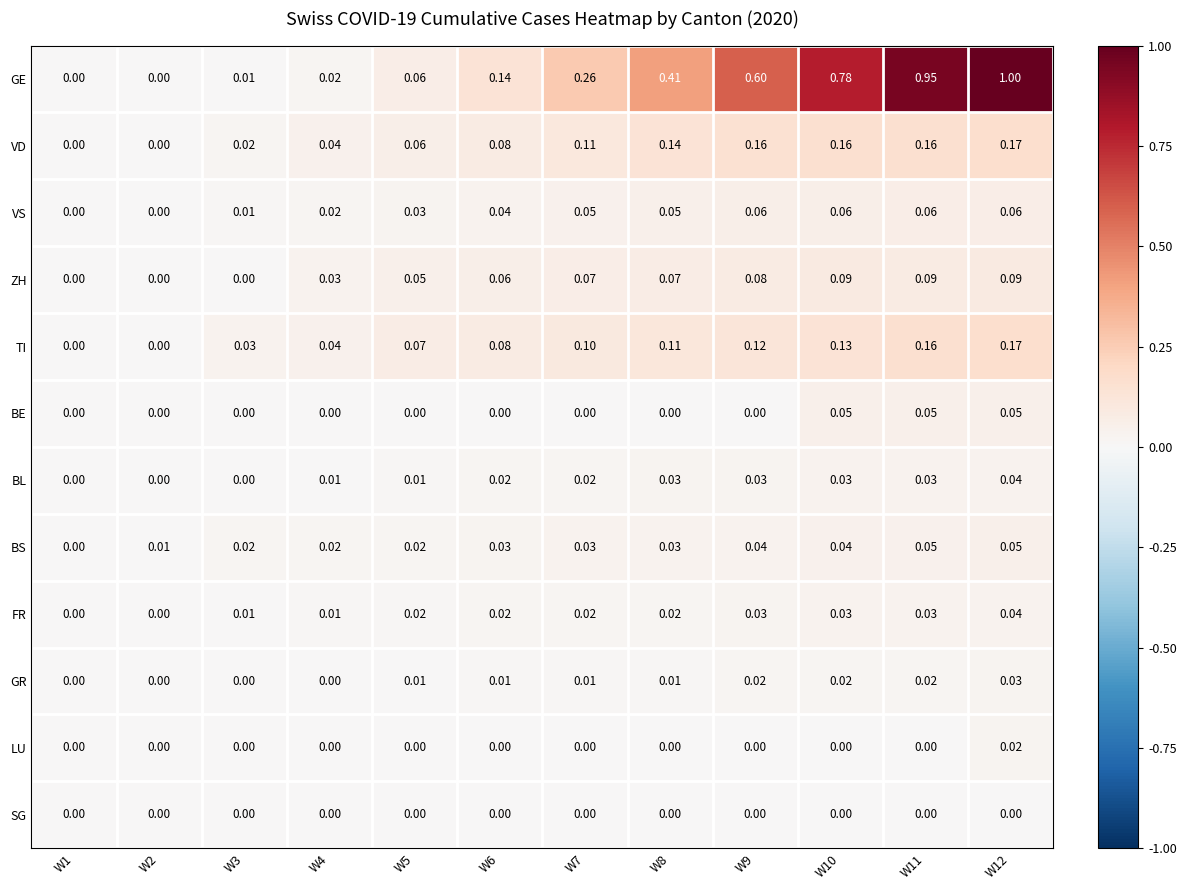

Which series has the widest spread of values?

GE